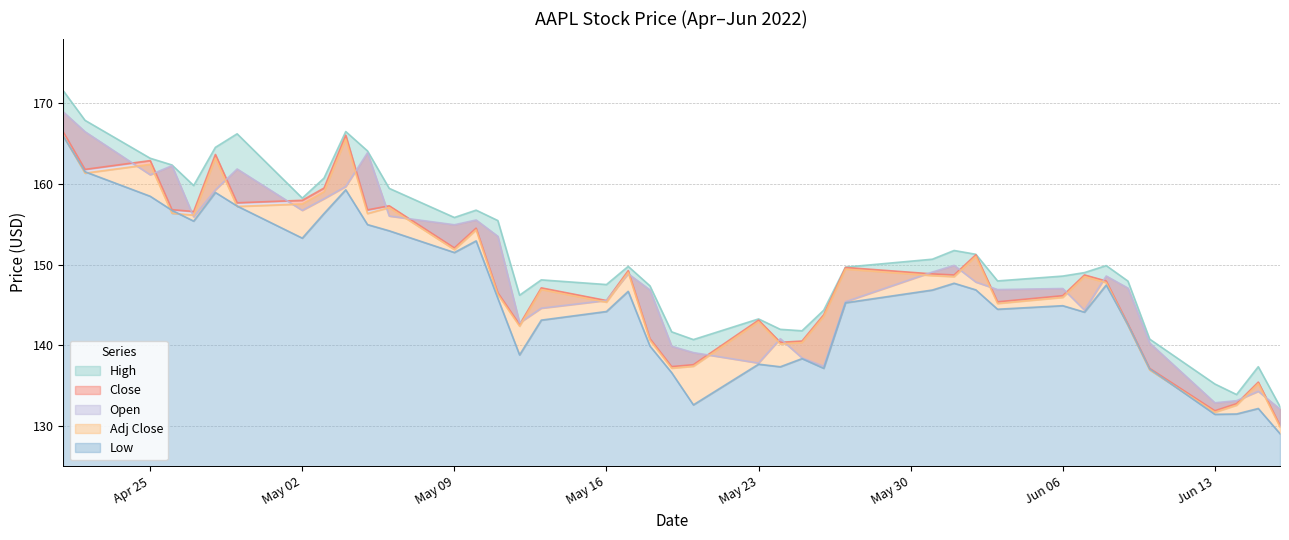

What is the sum of all High values?

6051.3